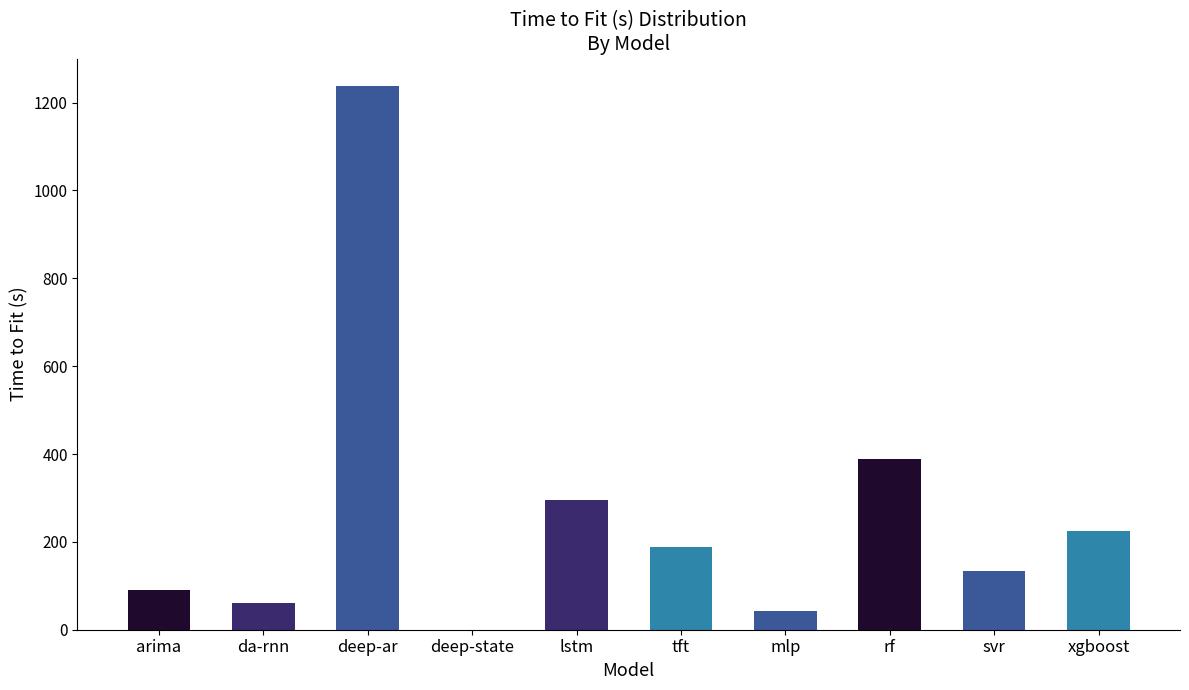

Is it true that the value at da-rnn is 60.9?

True